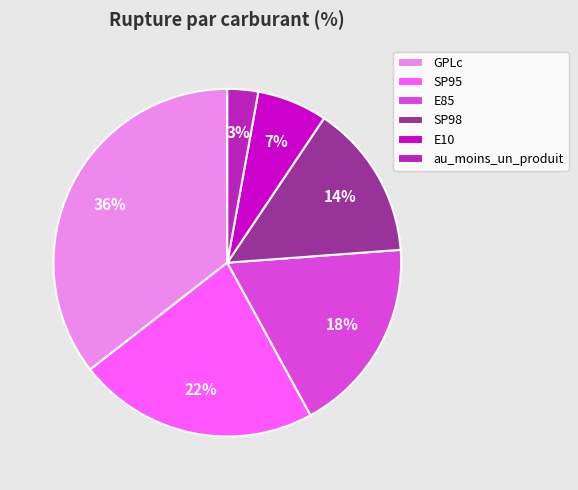

Between GPLc and au_moins_un_produit, which is larger?

GPLc